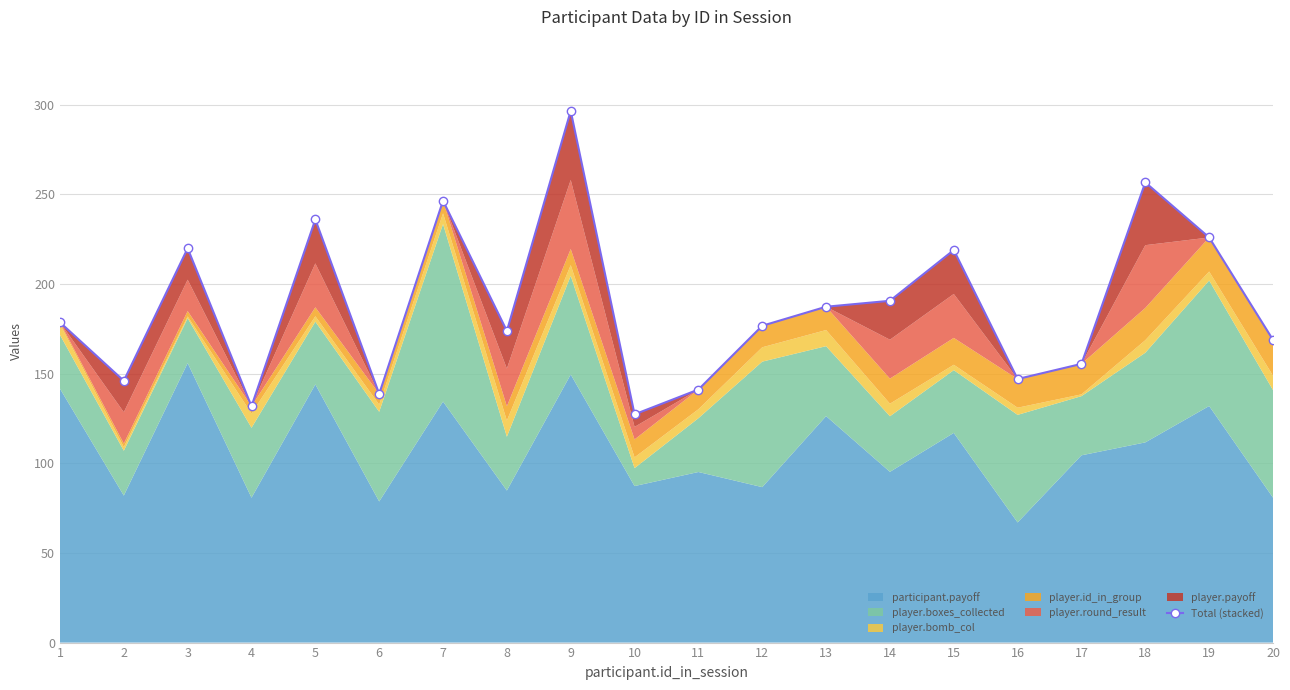

How many values exceed 178?

10